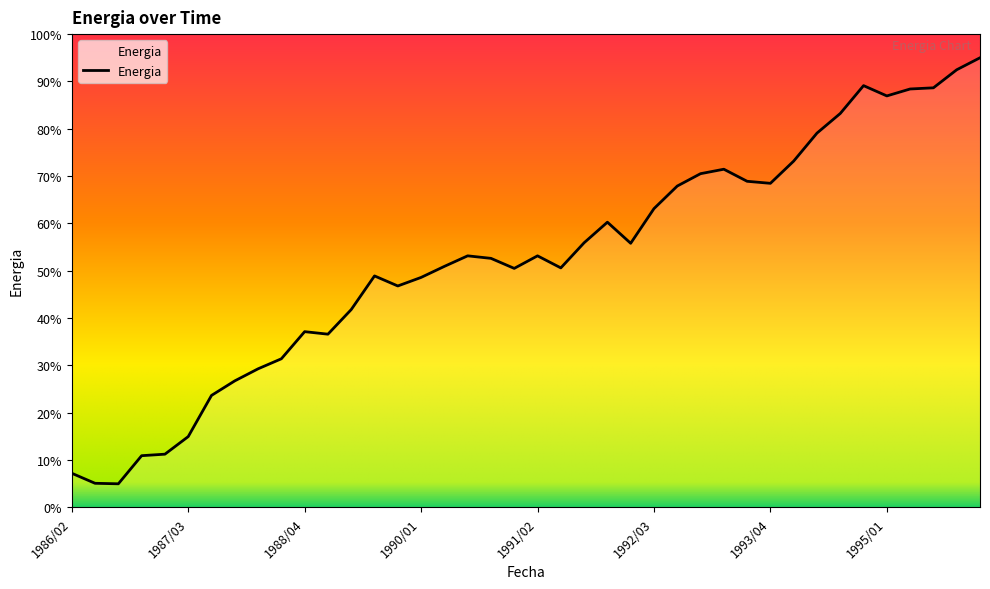

Reading left to right, list all the values displayed in this chart.

7.2	5.1	5.0	10.9	11.3	15.0	23.7	26.7	29.3	31.4	37.1	36.6	41.8	48.9	46.8	48.6	50.9	53.2	52.6	50.5	53.2	50.6	55.9	60.3	55.8	63.1	67.9	70.5	71.5	68.9	68.5	73.2	79.1	83.2	89.1	86.9	88.4	88.7	92.5	95.0